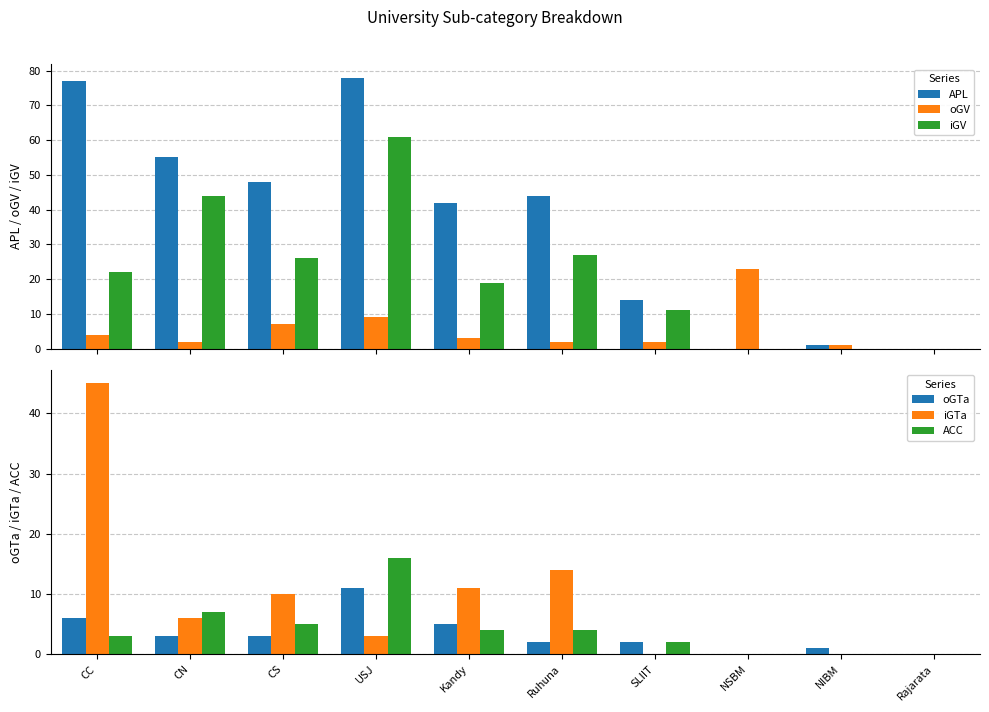

How many values in oGTa are above zero?

8